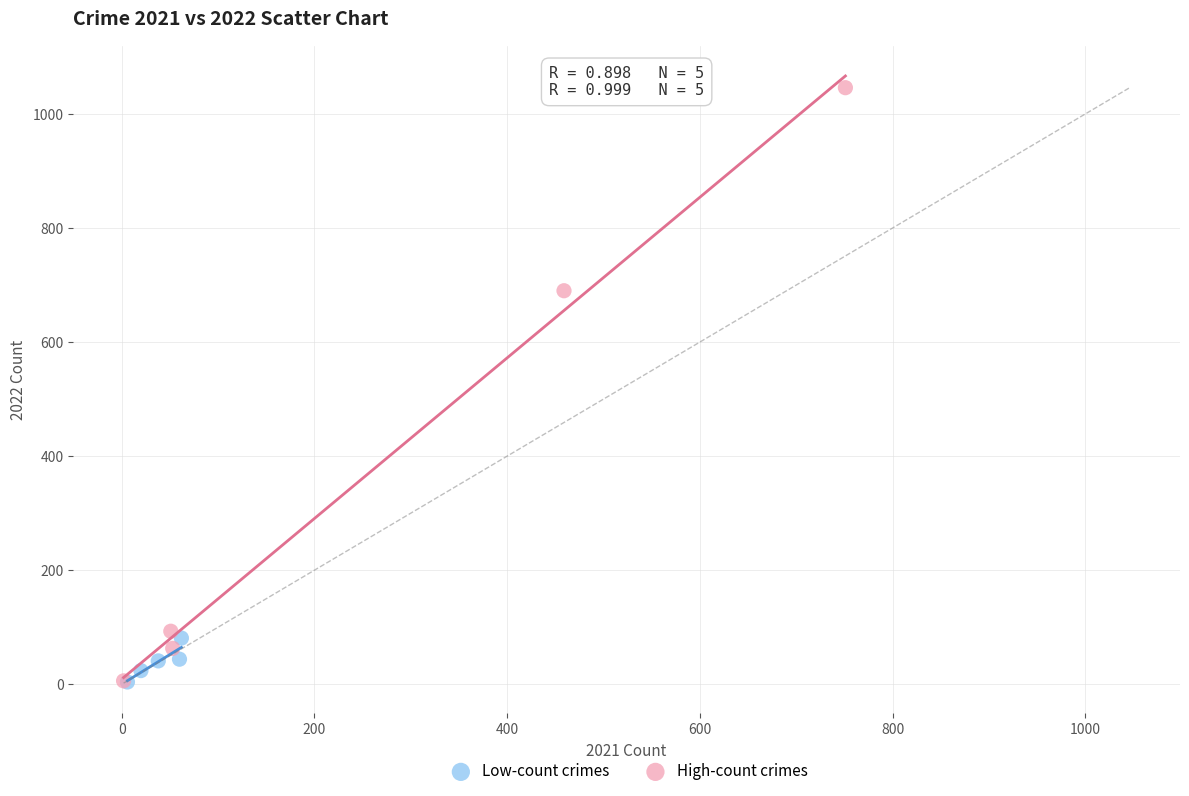

Which series reaches the maximum Y coordinate?

High-count crimes